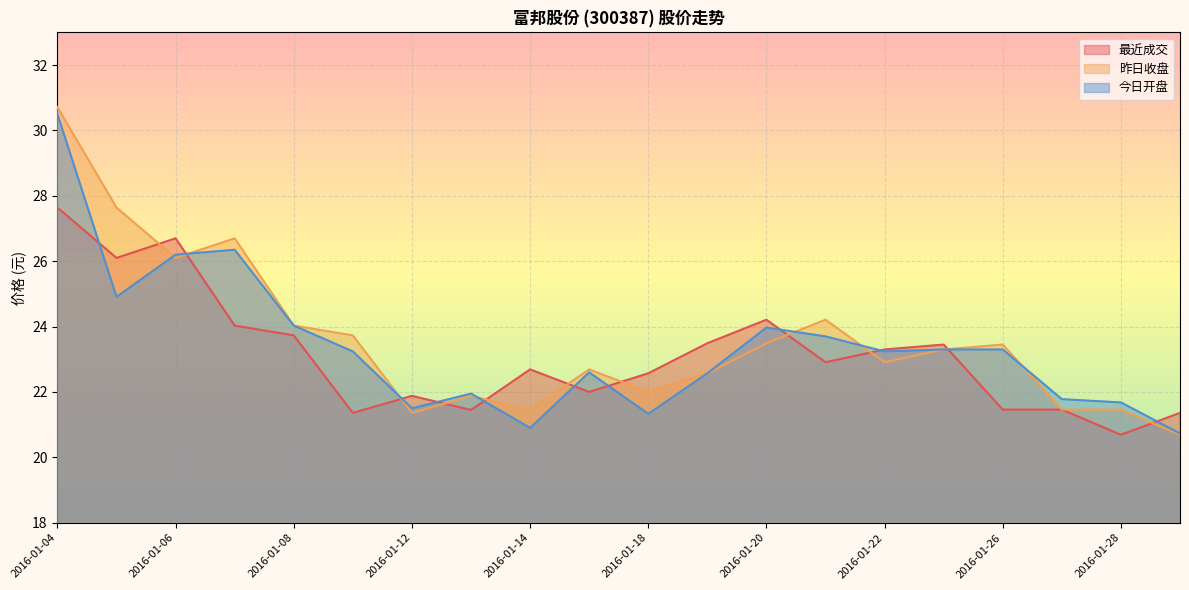

What is the difference between the second highest and second lowest values in the 最近成交 series?

5.3